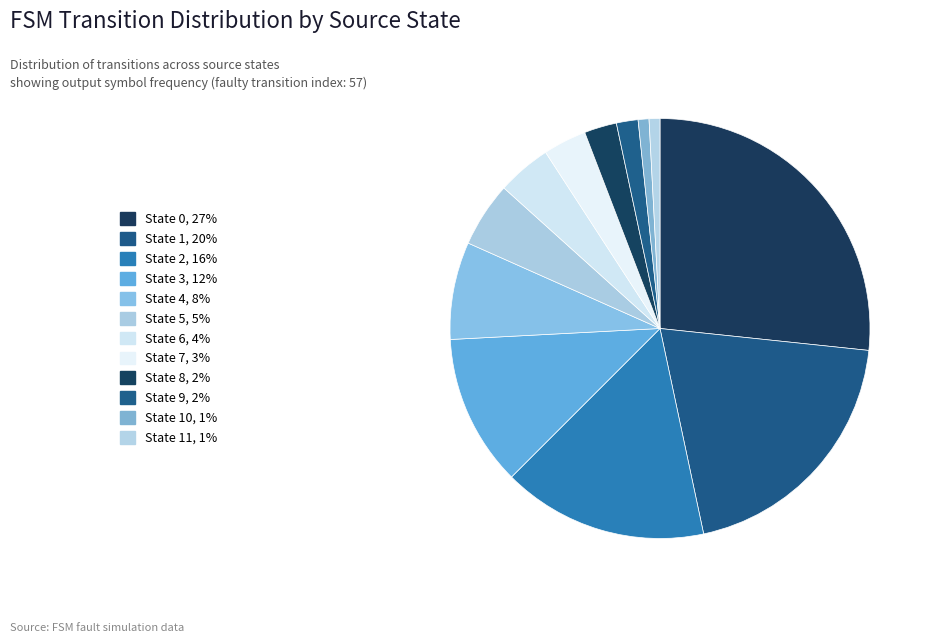

Count the number of slices in the pie.

12